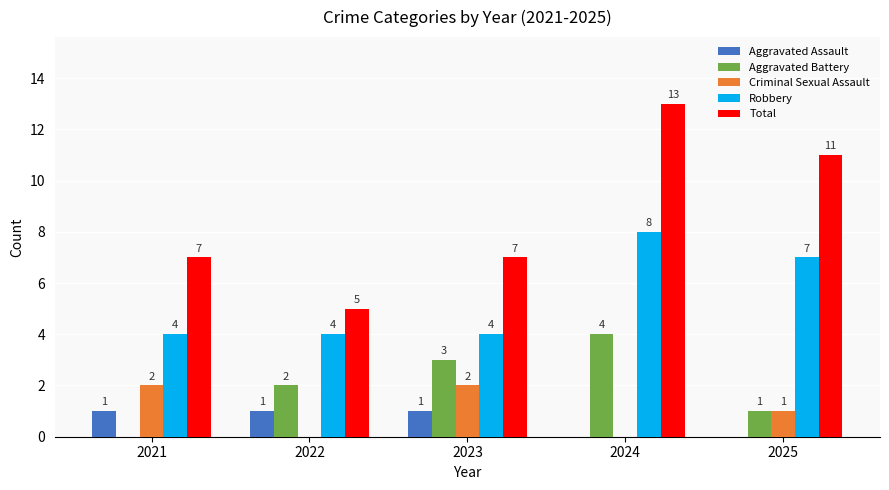

How many positive values does the Aggravated Assault series have?

3